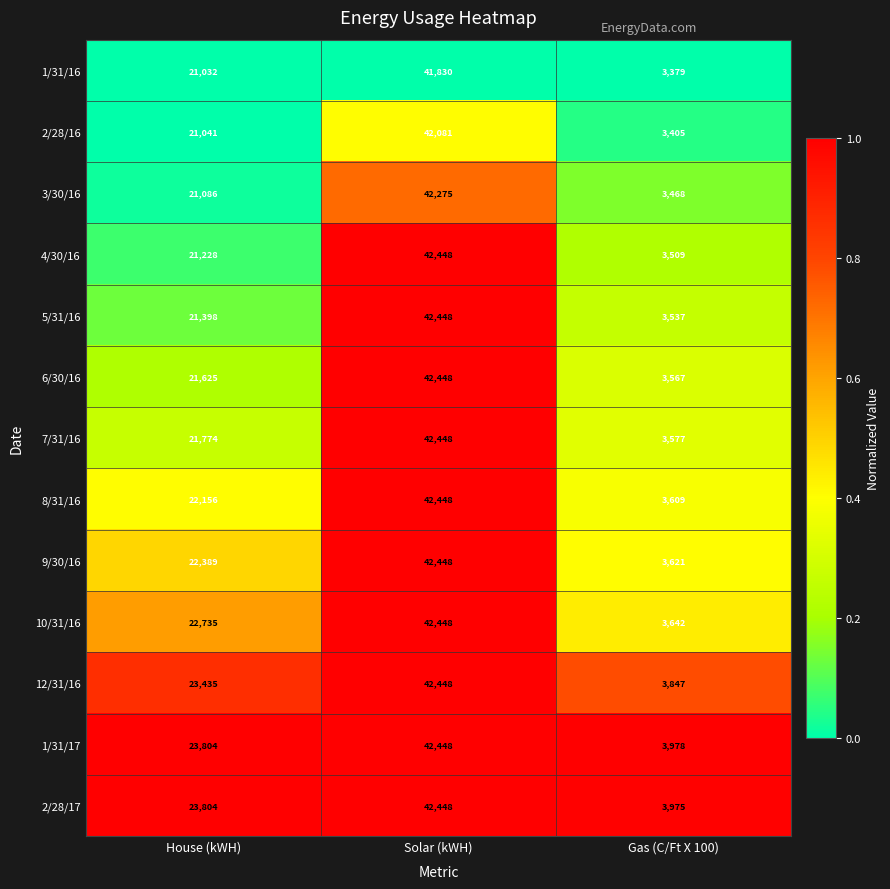

Which series has the largest total across all categories?

1/31/17